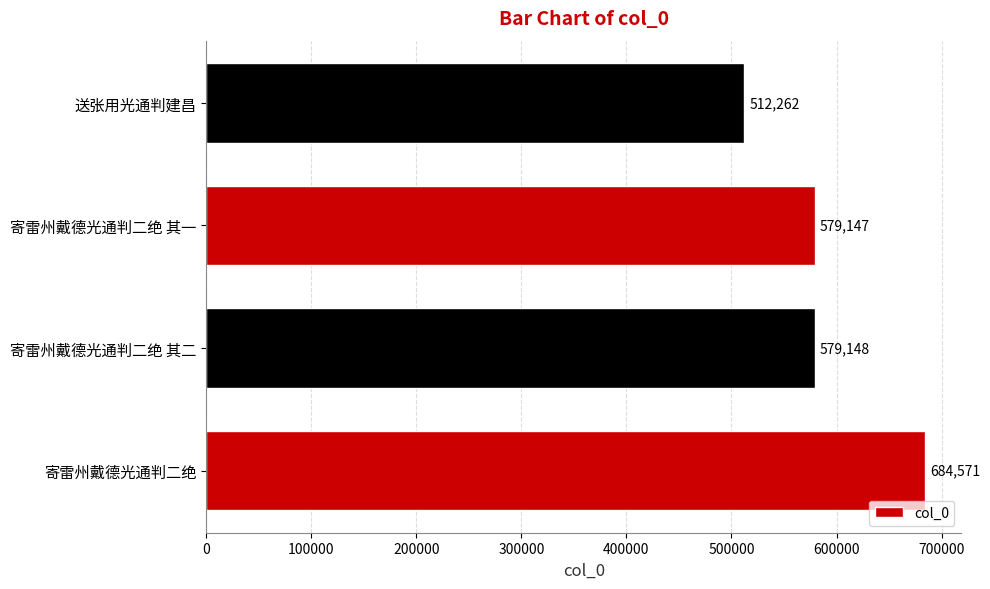

What is the difference between the second highest and minimum values?

66886